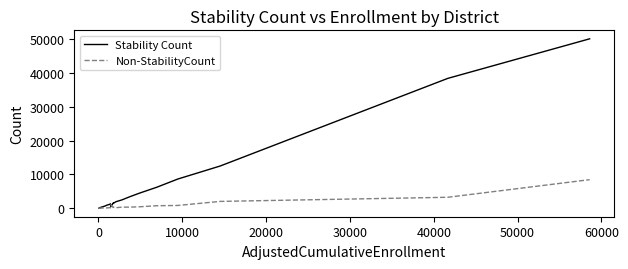

What is the value of the Non-StabilityCount point at the 5th from the left?

11